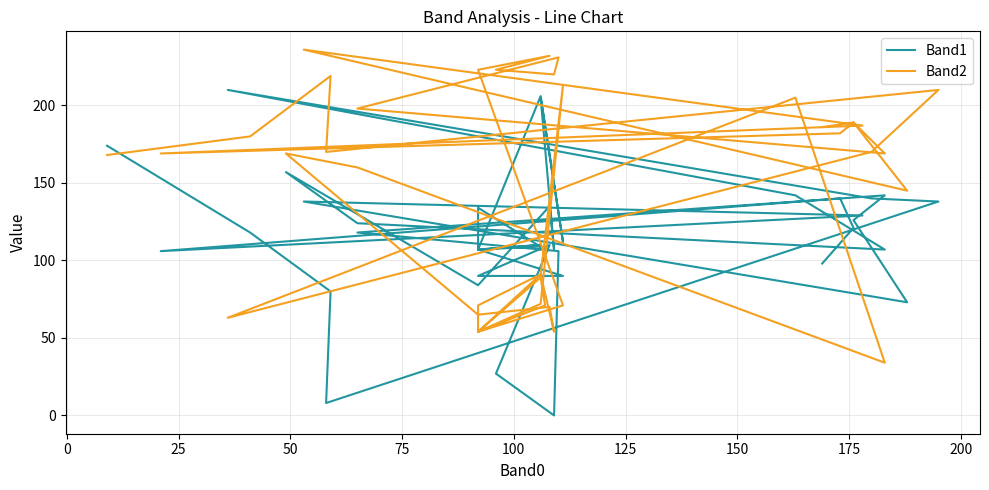

What is the difference between the second highest and minimum values in the Band2 series?

198